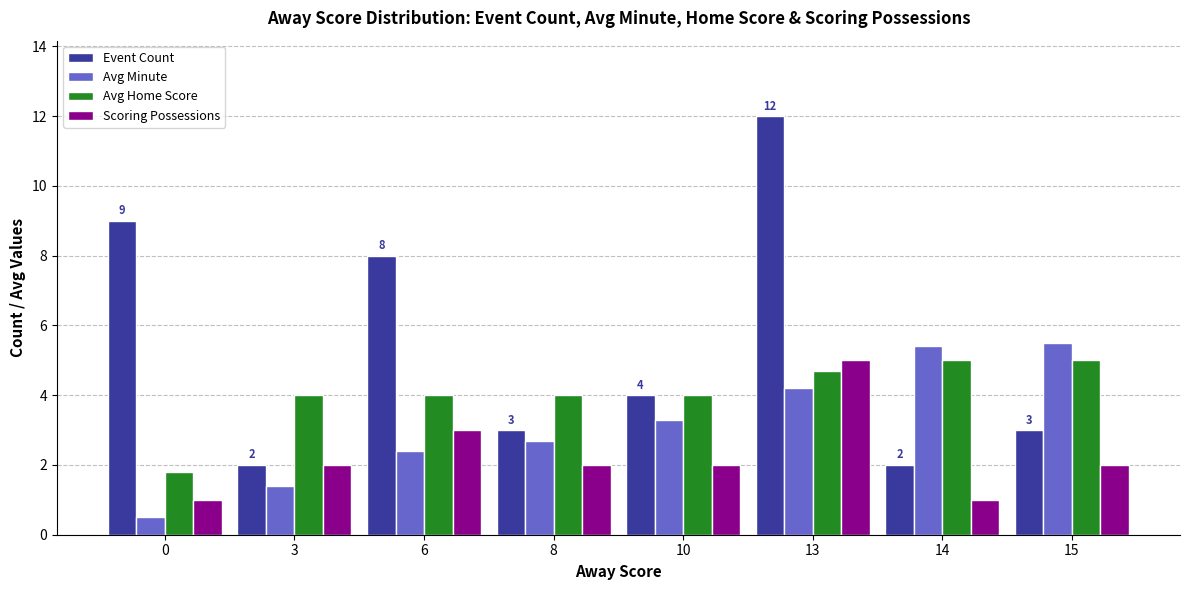

How many data points in Event Count are less than 4?

4